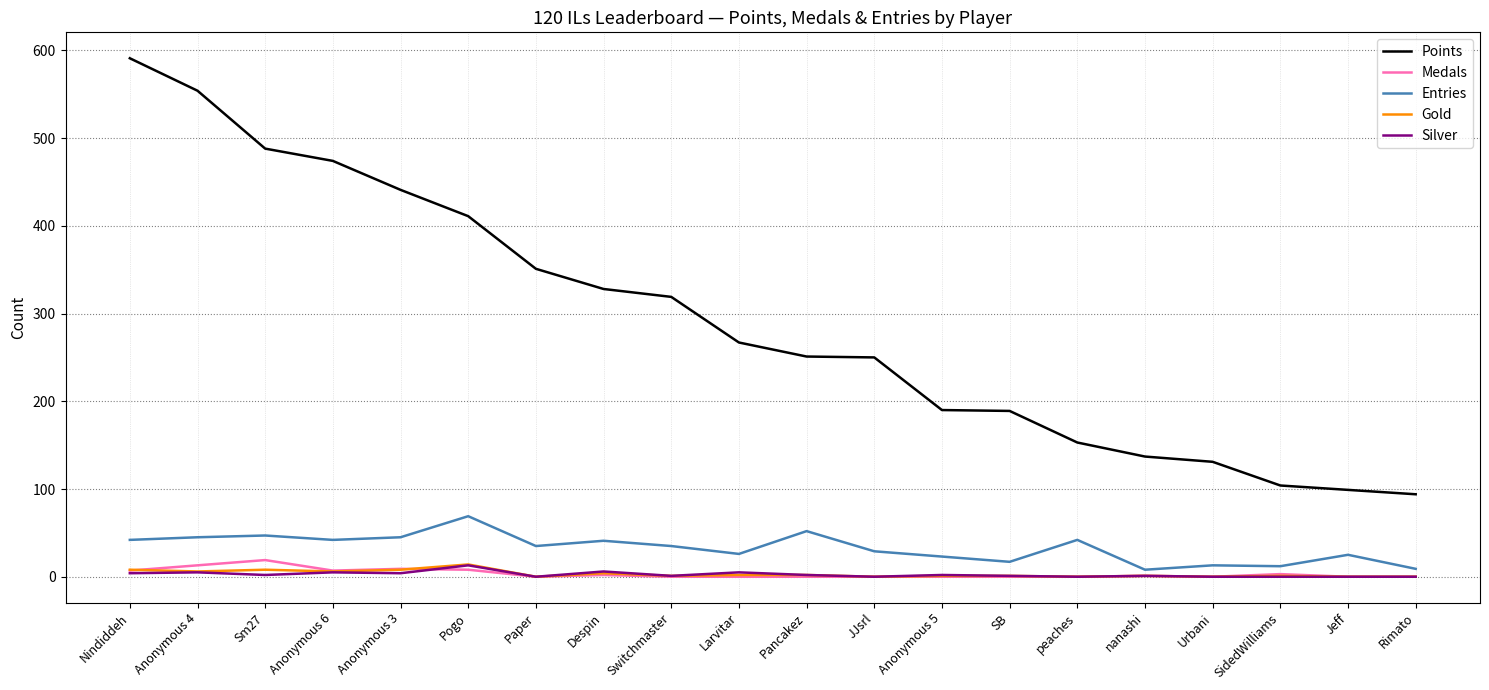

What position from the right is Paper?

14